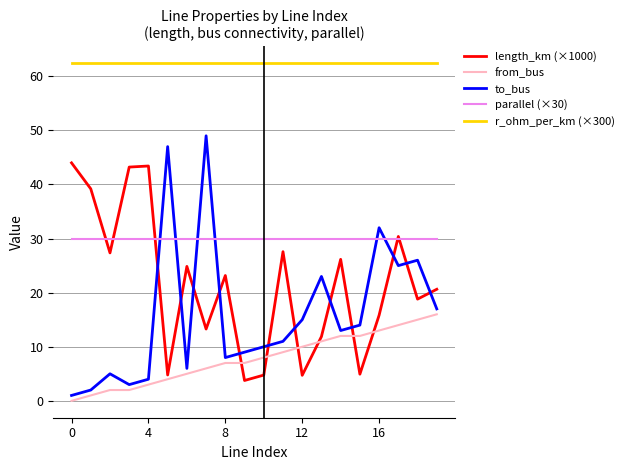

Which series has the widest spread of values?

to_bus